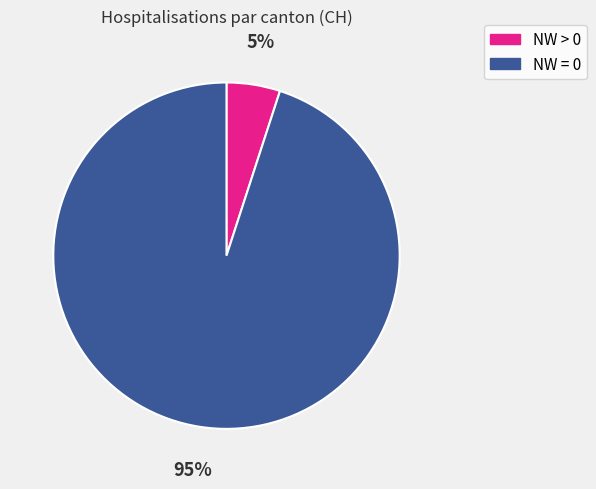

To the nearest percent, what is the difference between the largest and smallest slice percentages?

90%